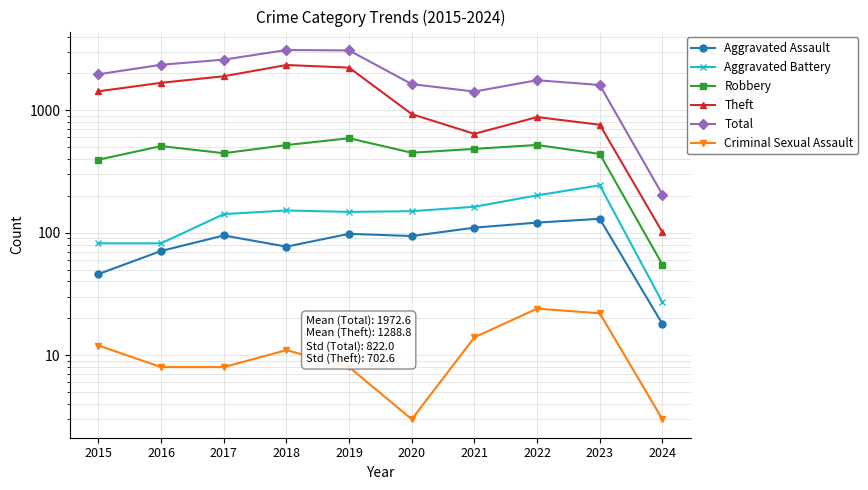

Rank the series at 2019 from highest to lowest value.

Total, Theft, Robbery, Aggravated Battery, Aggravated Assault, Criminal Sexual Assault